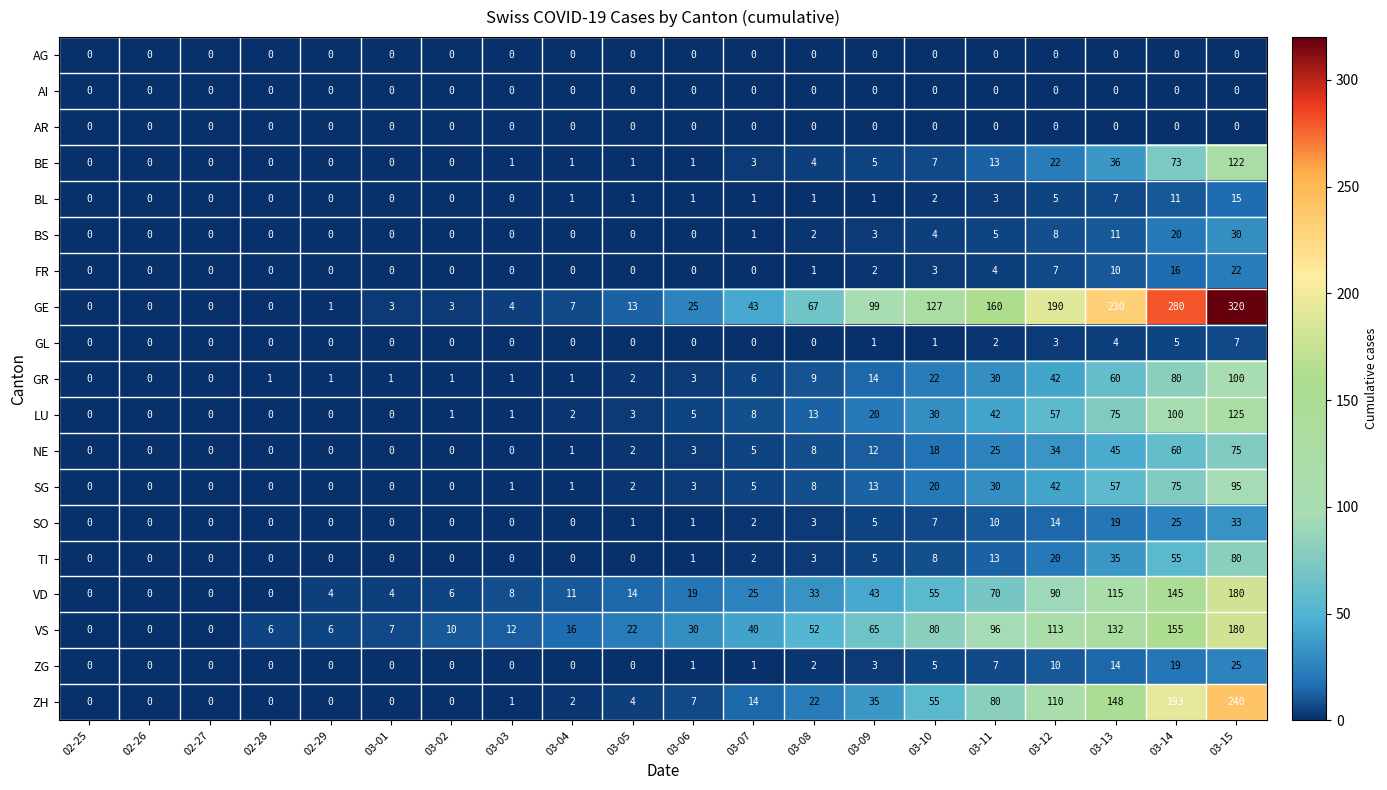

What is the sum of the GL values at 03-13 and 03-14?

9